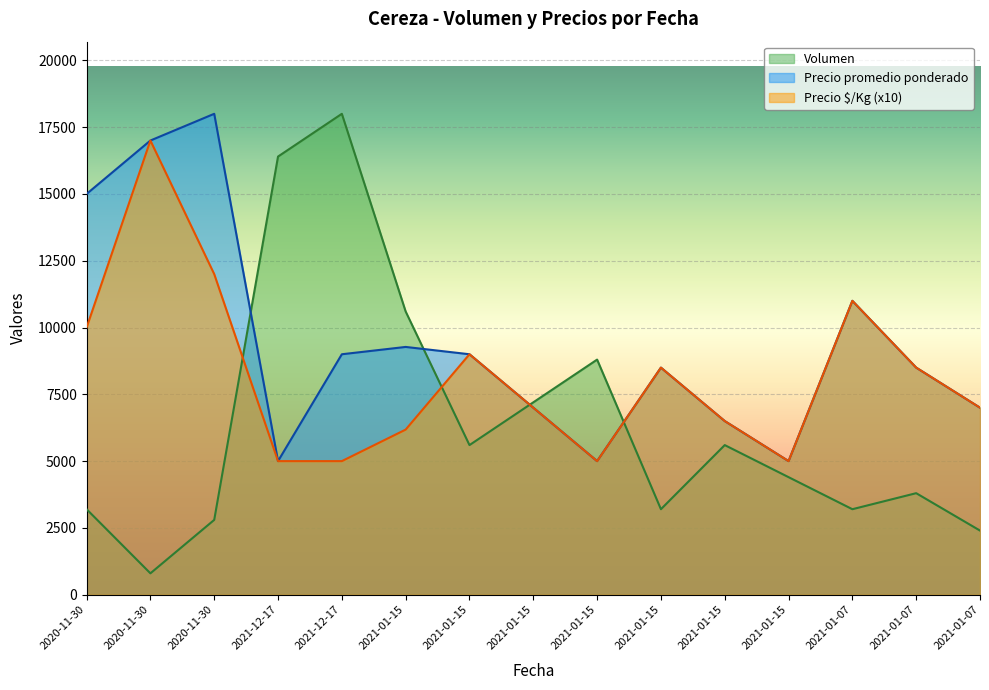

Reading right to left, extract all data points from this chart.

Volumen: 2400	3800	3200	4400	5600	3200	8800	7200	5600	10600	18000	16400	2800	800	3200
Precio promedio ponderado: 7000	8500	11000	5000	6500	8500	5000	7000	9000	9274	9000	5000	18000	17000	15000
Precio $/Kg: 7000	8500	11000	5000	6500	8500	5000	7000	9000	6180	5000	5000	12000	17000	10000